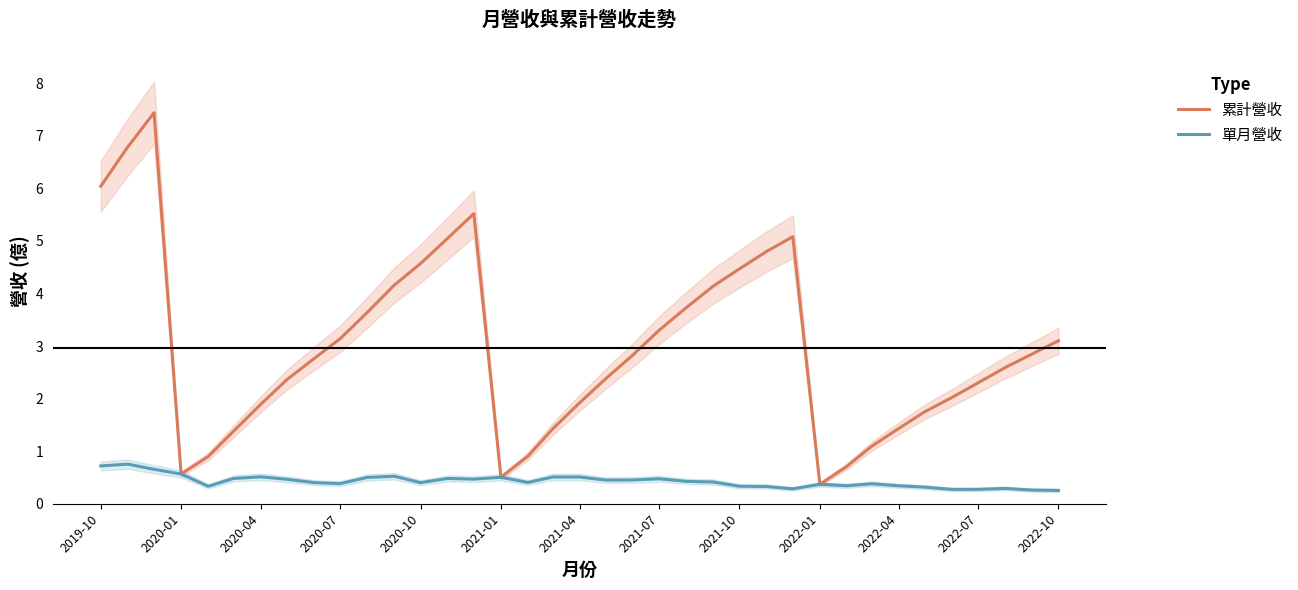

Reading left to right, extract all data points from this chart.

累計營收: 6.0	6.8	7.4	0.6	0.9	1.4	1.9	2.4	2.8	3.1	3.6	4.2	4.6	5.0	5.5	0.5	0.9	1.4	1.9	2.4	2.8	3.3	3.7	4.1	4.5	4.8	5.1	0.4	0.7	1.1	1.4	1.8	2.0	2.3	2.6	2.9	3.1
單月營收: 0.7	0.8	0.7	0.6	0.3	0.5	0.5	0.5	0.4	0.4	0.5	0.5	0.4	0.5	0.5	0.5	0.4	0.5	0.5	0.5	0.5	0.5	0.4	0.4	0.3	0.3	0.3	0.4	0.3	0.4	0.3	0.3	0.3	0.3	0.3	0.3	0.3